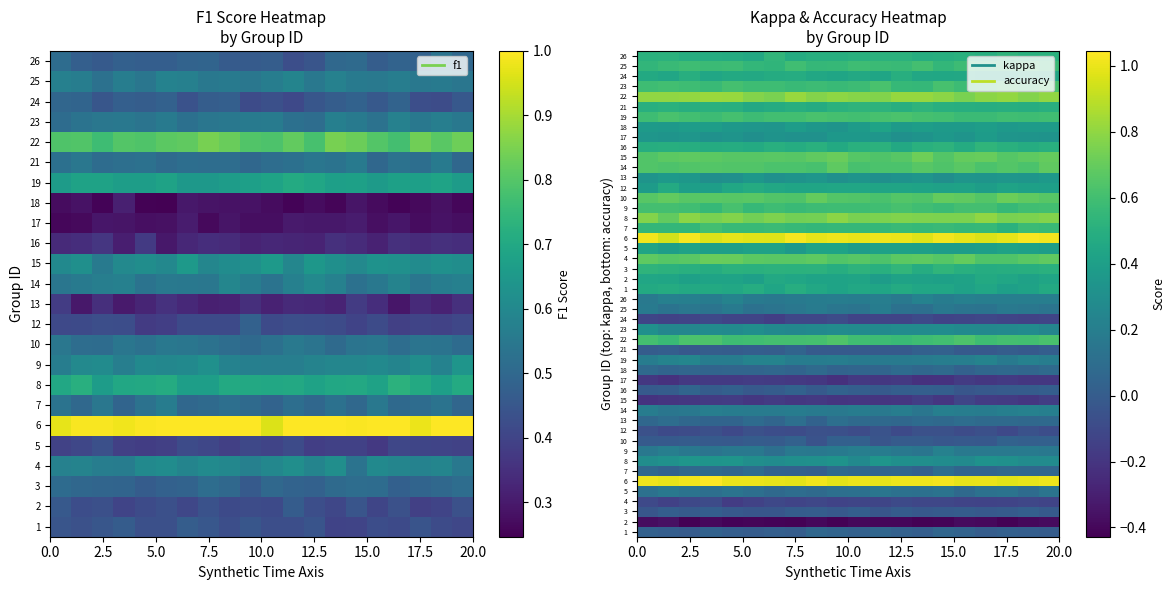

The kappa series shows -0.4 at 2. True or false?

True